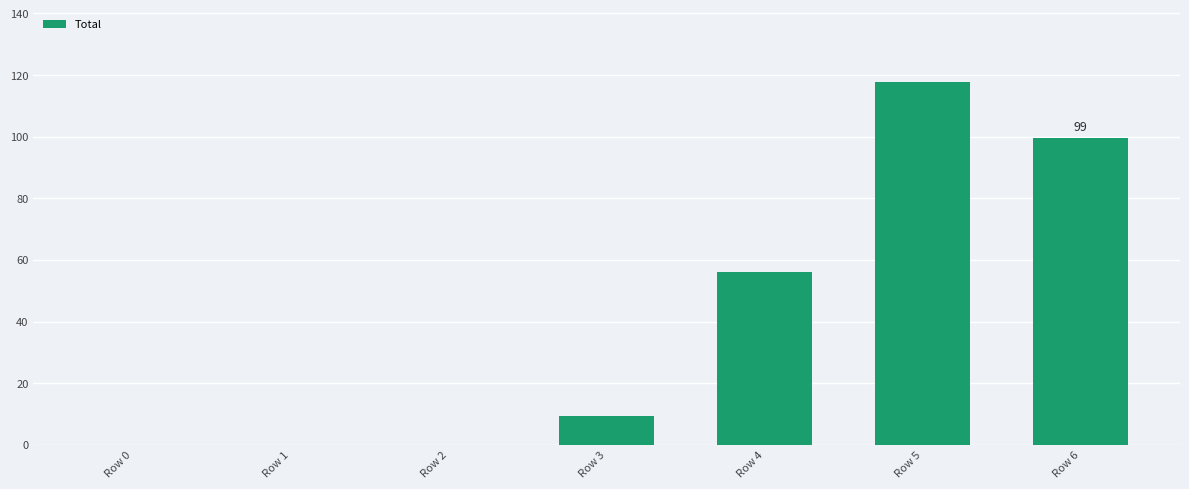

What is the maximum value shown in the chart?

117.7